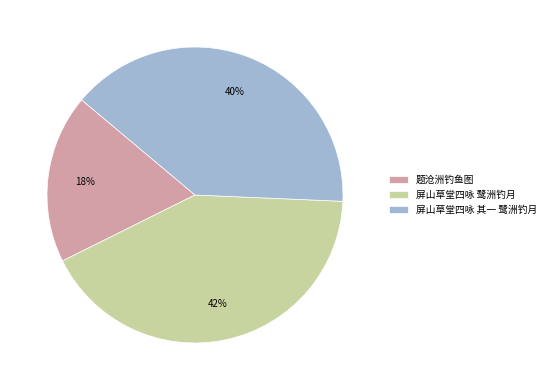

Does 屏山草堂四咏 鹭洲钓月 account for over 50% of the chart?

No